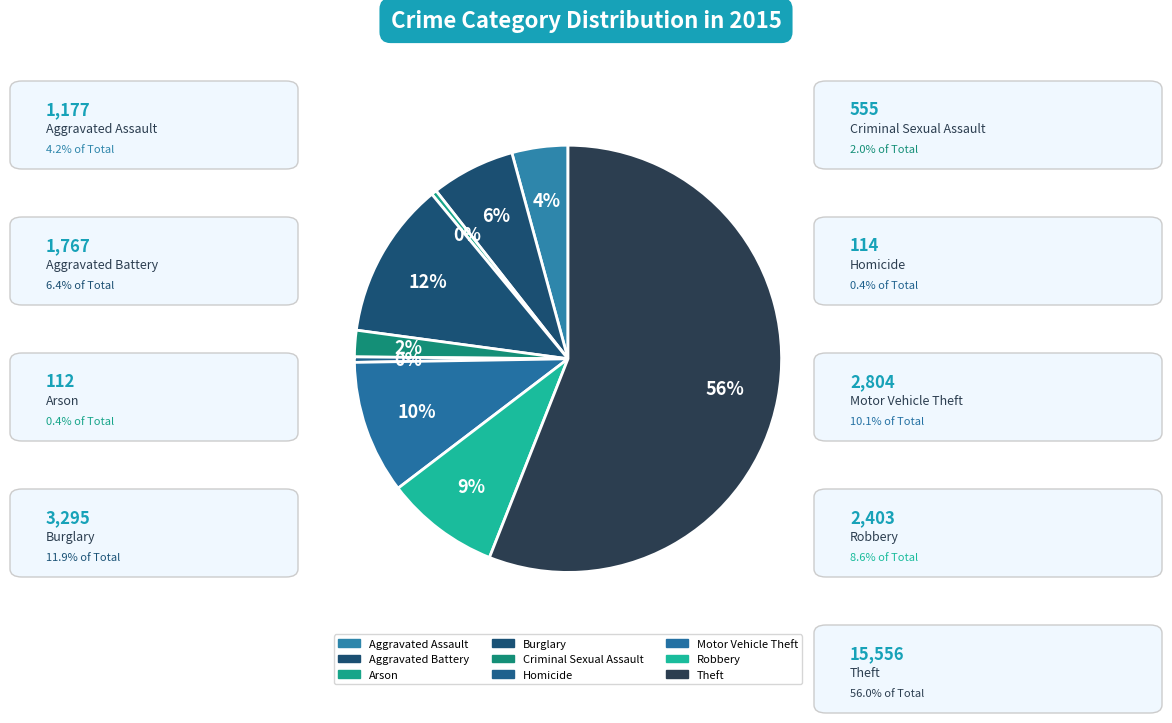

What is the change in value from Aggravated Assault to Arson?

-1065